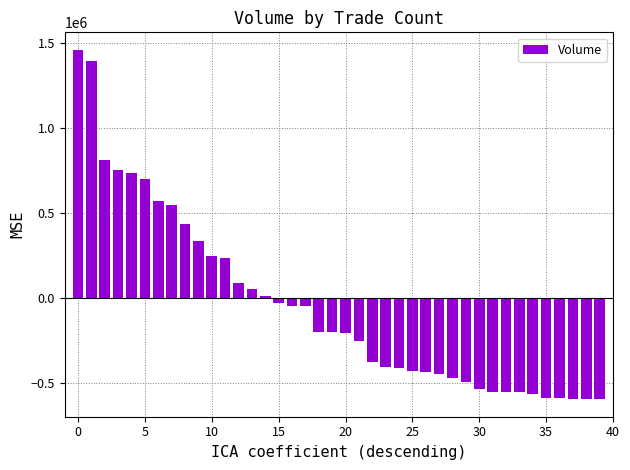

What is the smallest value displayed?

-595351.4